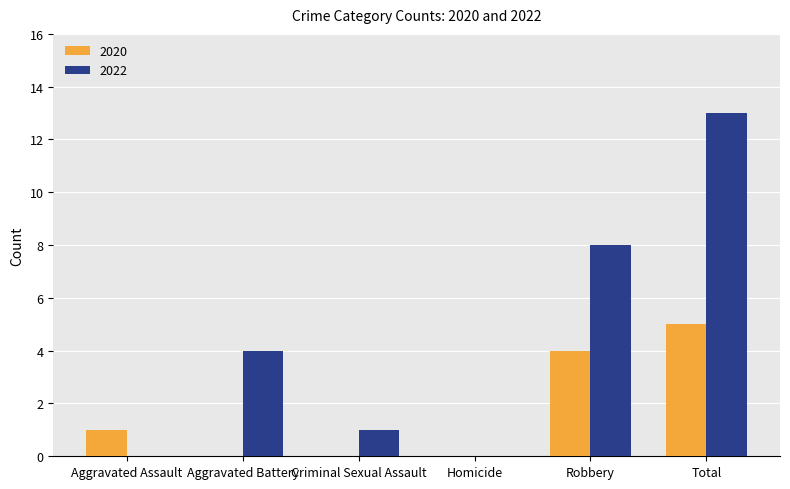

Count the number of categories in the chart.

6